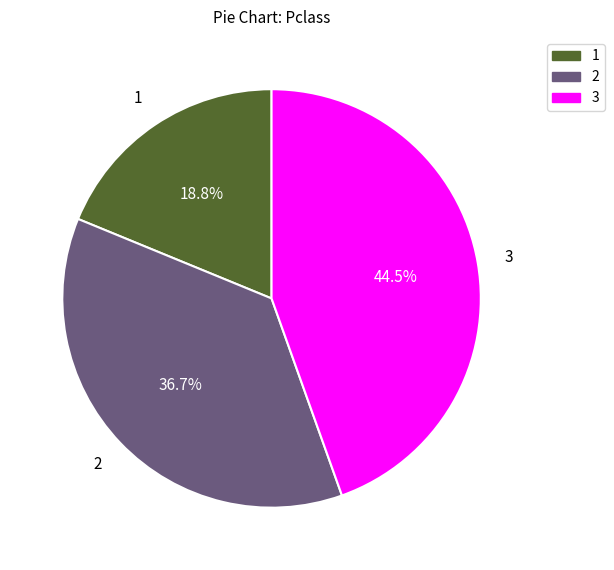

Is there any slice that represents more than half of the pie?

No